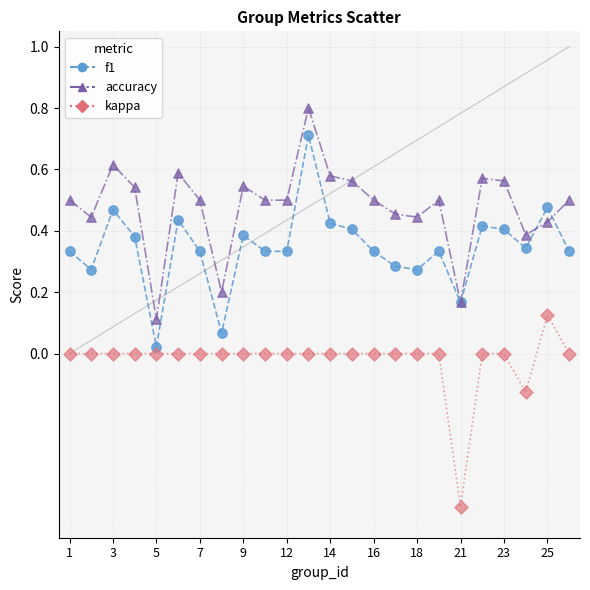

List the series in order of their peak value, lowest first.

kappa, f1, accuracy